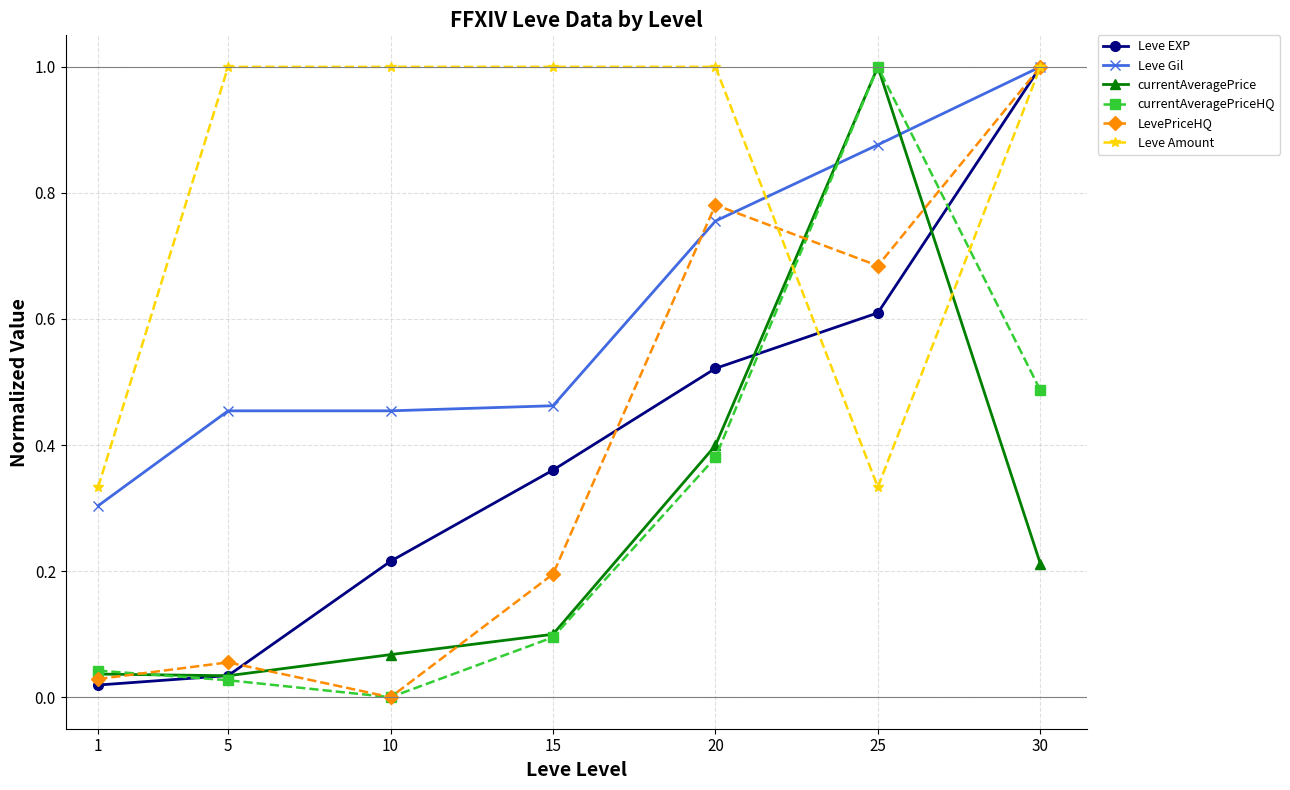

Which series ends up on top after the final intersection of Leve Gil and currentAveragePrice?

Leve Gil